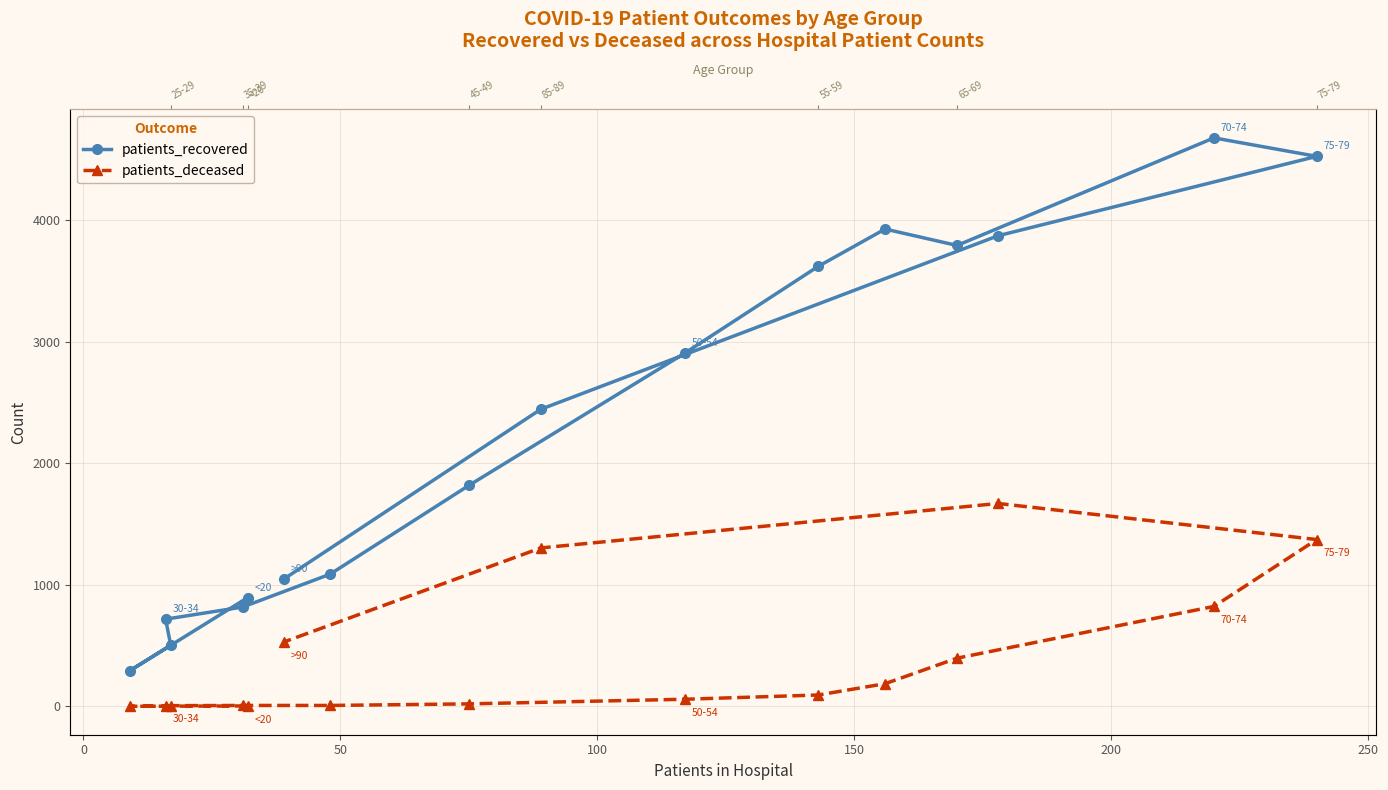

True or false: patients_recovered and patients_deceased cross at least once.

False